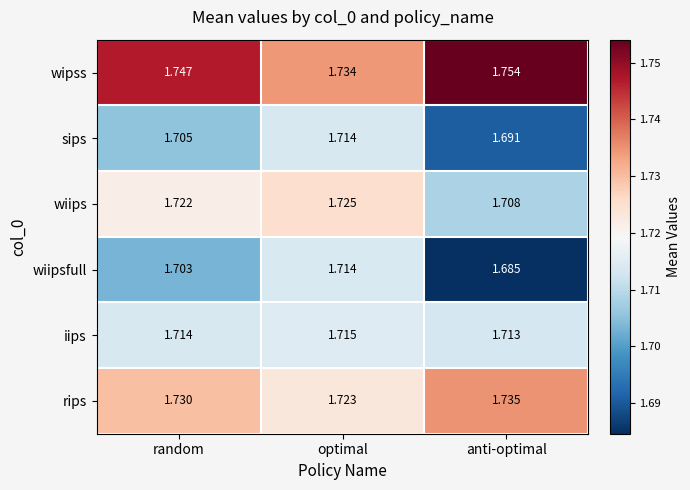

Which category has the highest value across all series?

anti-optimal